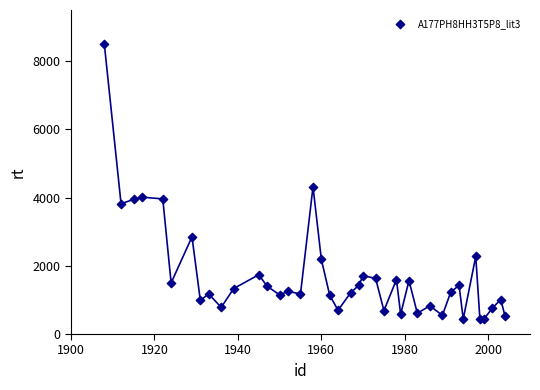

What Y value in the scatter plot is closest to 4460?

4317